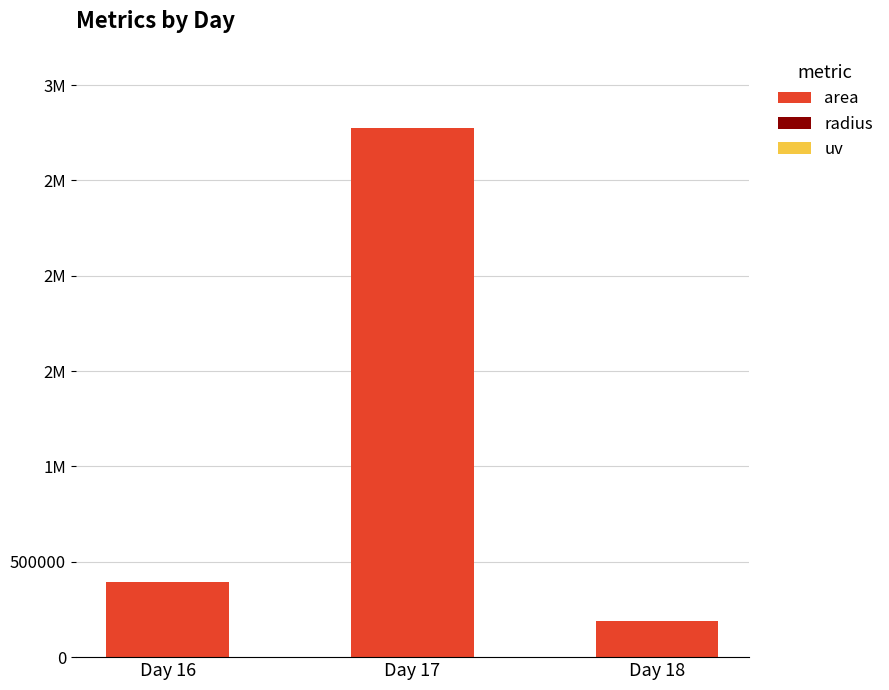

Rank the series by their maximum value, from lowest to highest.

uv, radius, area